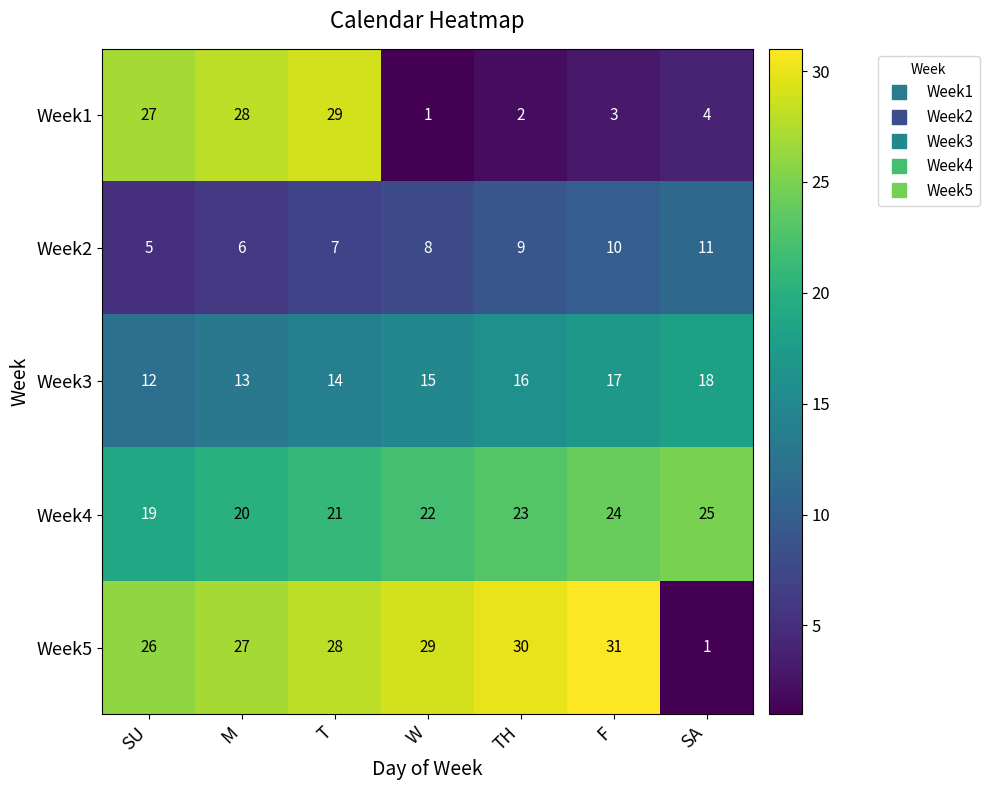

True or false: Week4 has a value of 41 at SA.

False